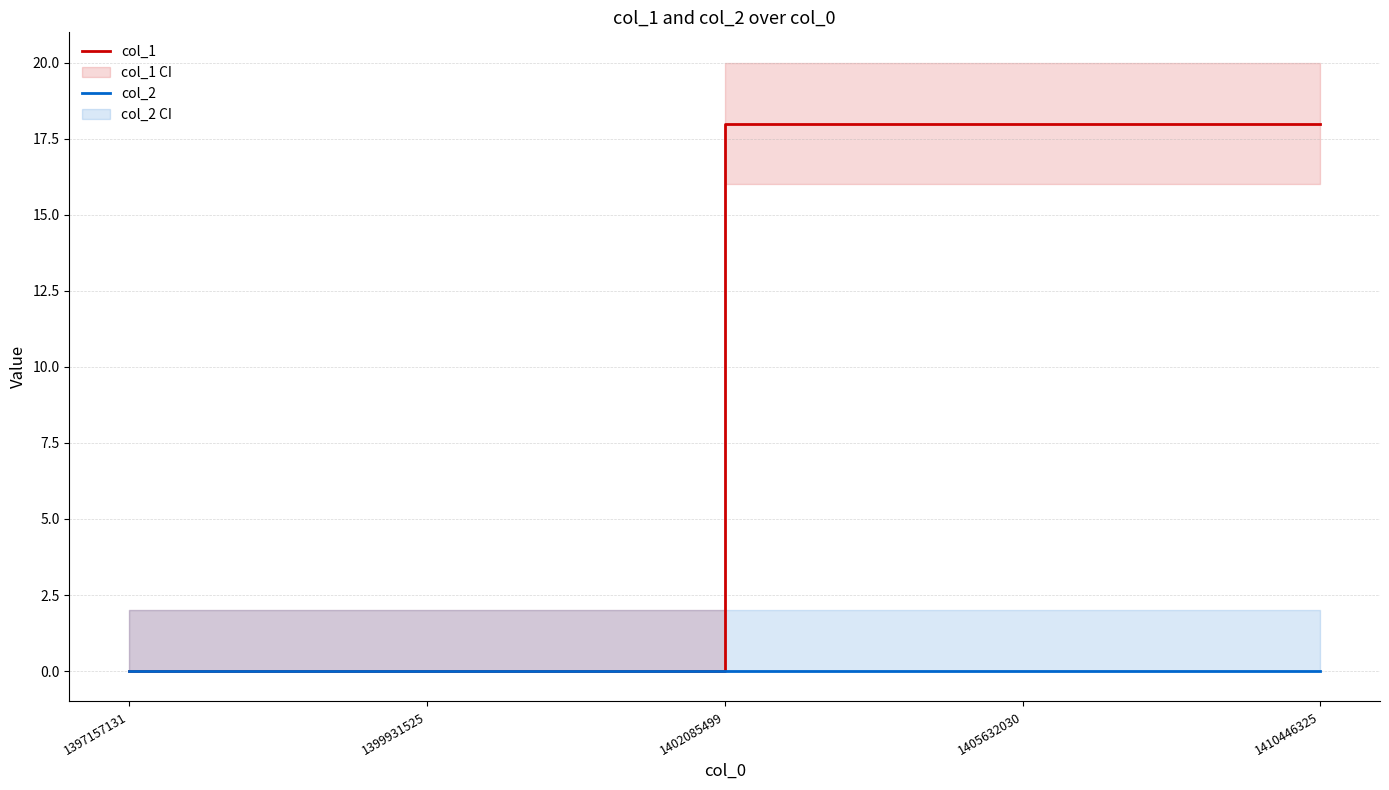

Where is col_2 nearest to the value 0?

1397157131